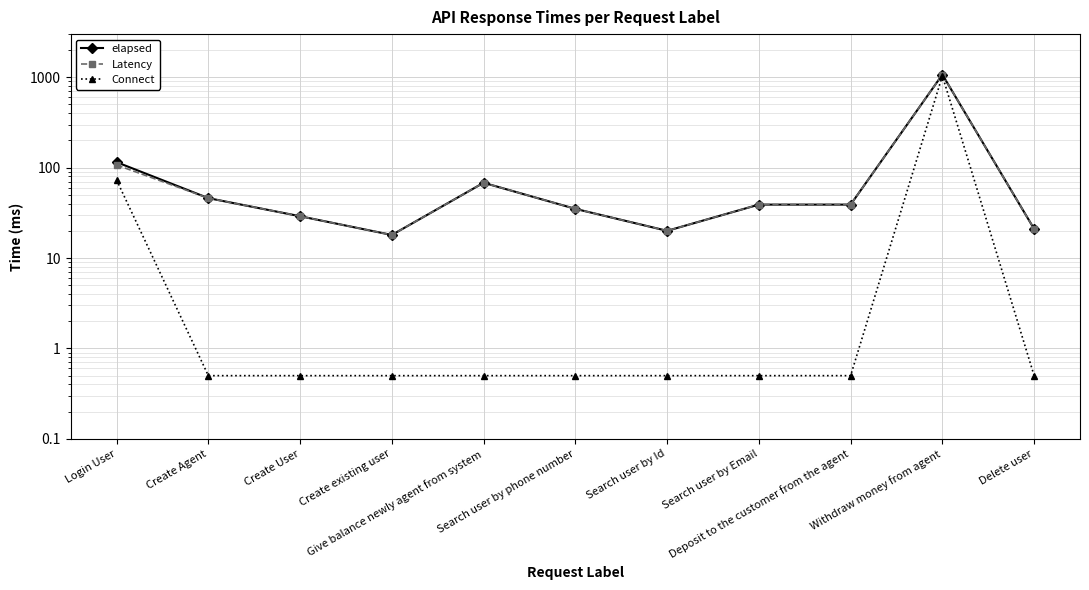

How many lines are shown in the chart?

3